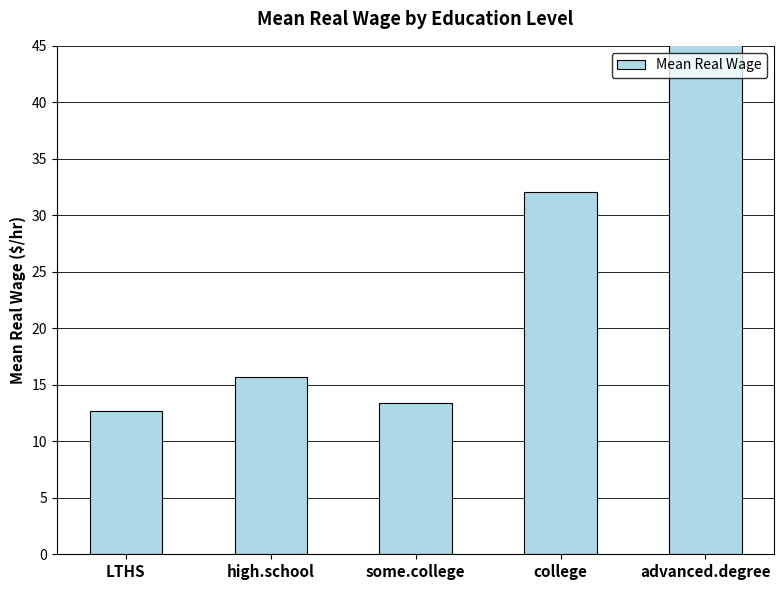

At which category does the chart reach its peak across all series?

advanced.degree